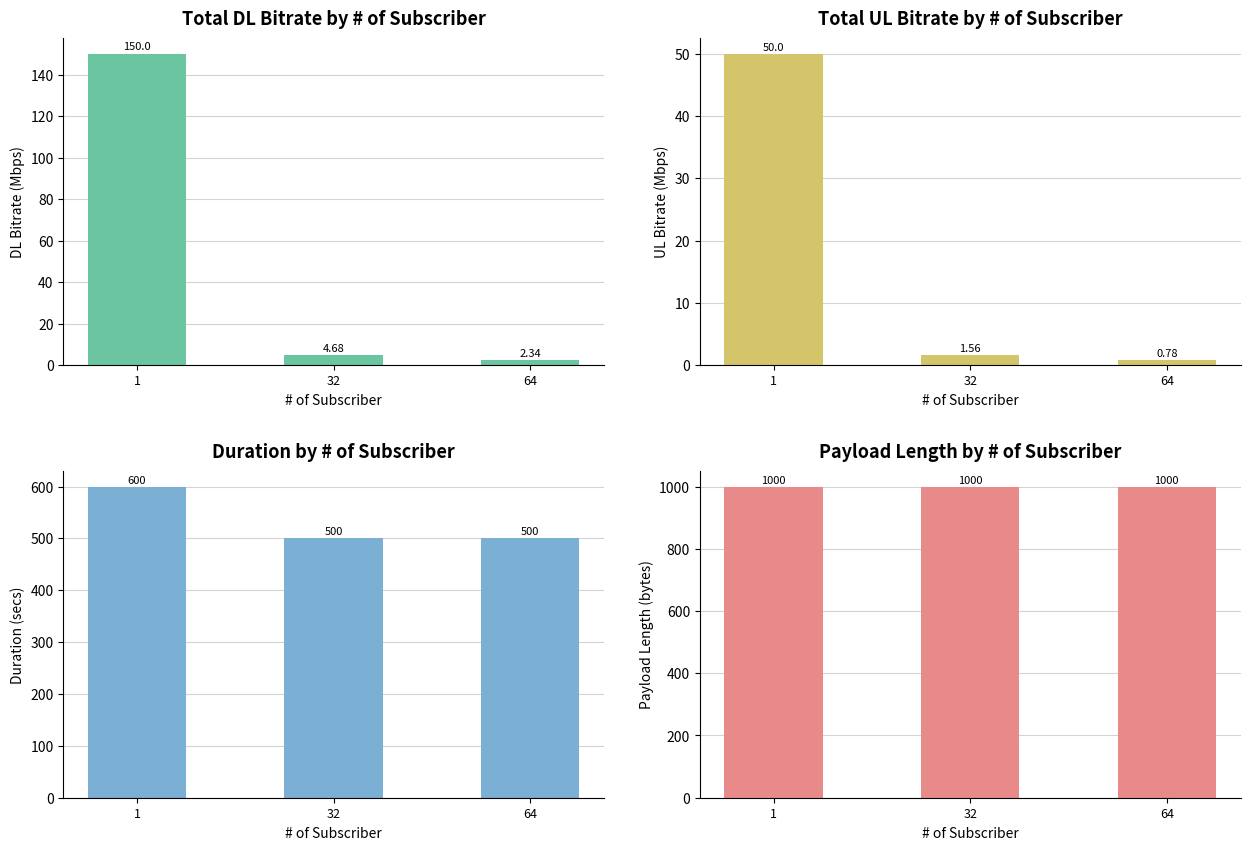

True or false: DL Bitrate has a value of 2.3 at 64.

True